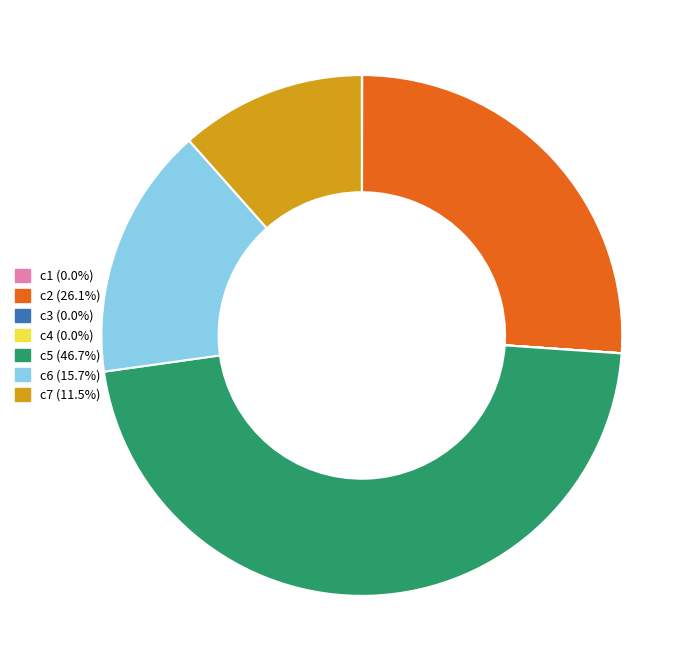

Which category has the biggest portion of the pie?

c5